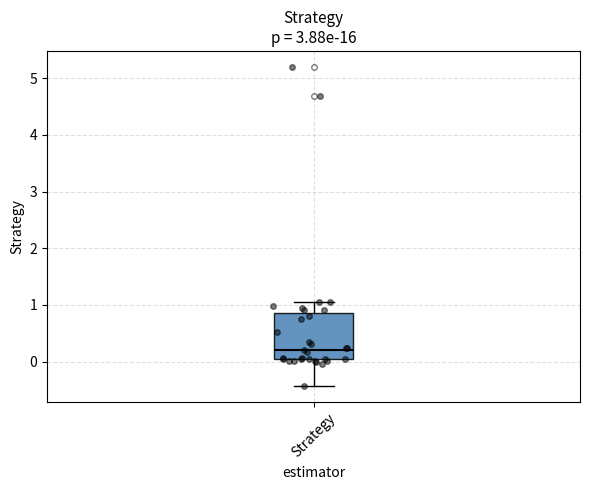

Read this box plot against the y-axis: the position of the median line, the range covered by the box, and the ends of both whiskers. The values are not printed on the chart, so give them approximately, as read against the axis.

median 0.2, box 0.0 to 0.9, whiskers -0.4 to 1.1